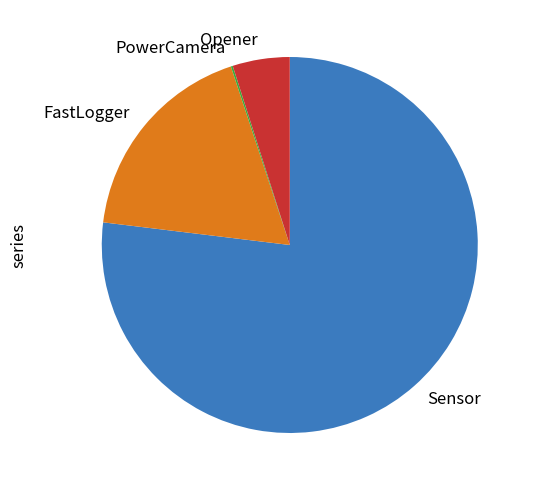

Which slice is the largest?

Sensor